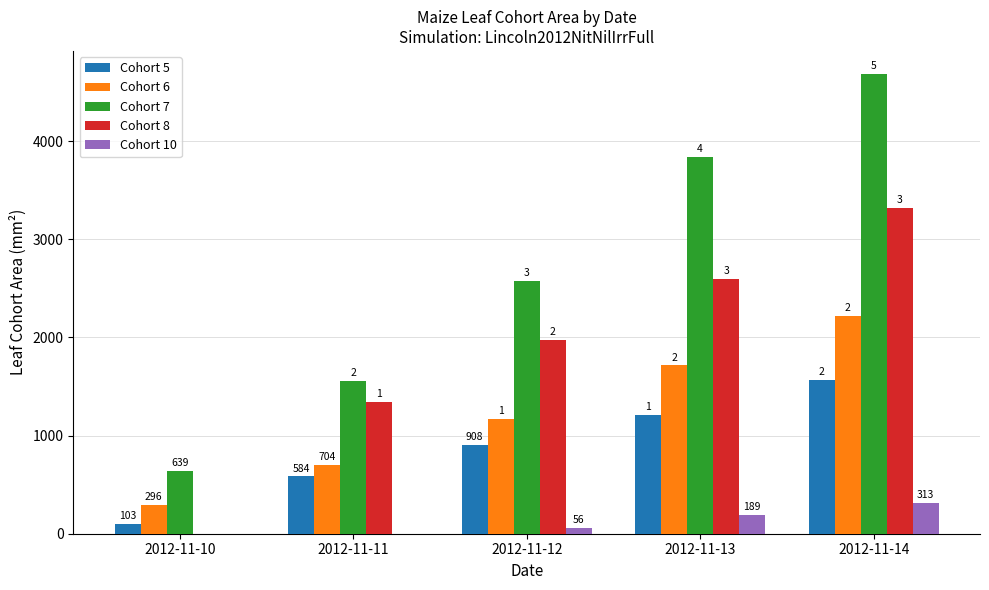

What is the value of the Cohort 10 bar at the 4th from the left?

189.3